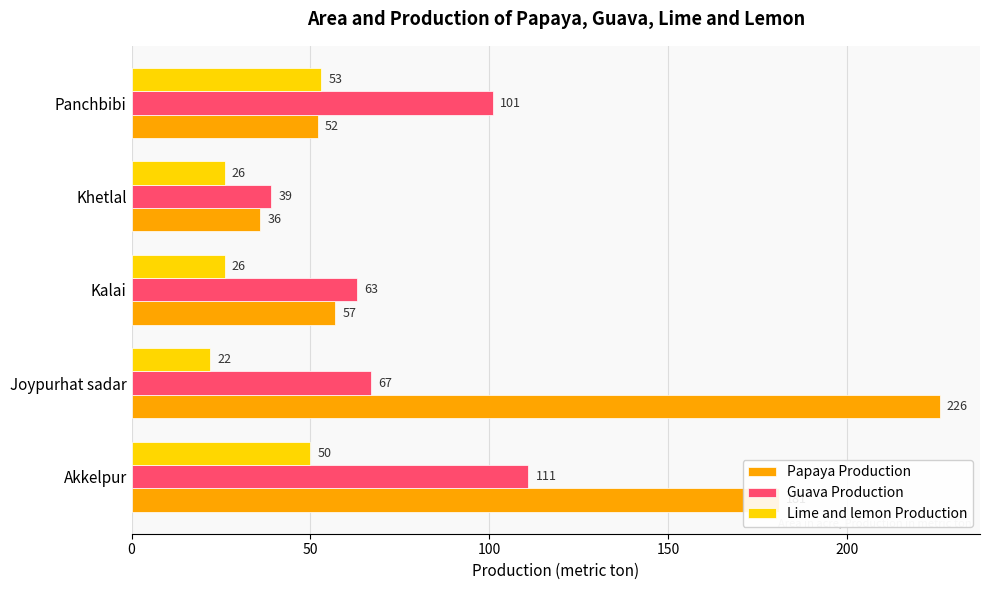

List the series in order of their overall mean, highest first.

Papaya Production, Guava Production, Lime and lemon Production